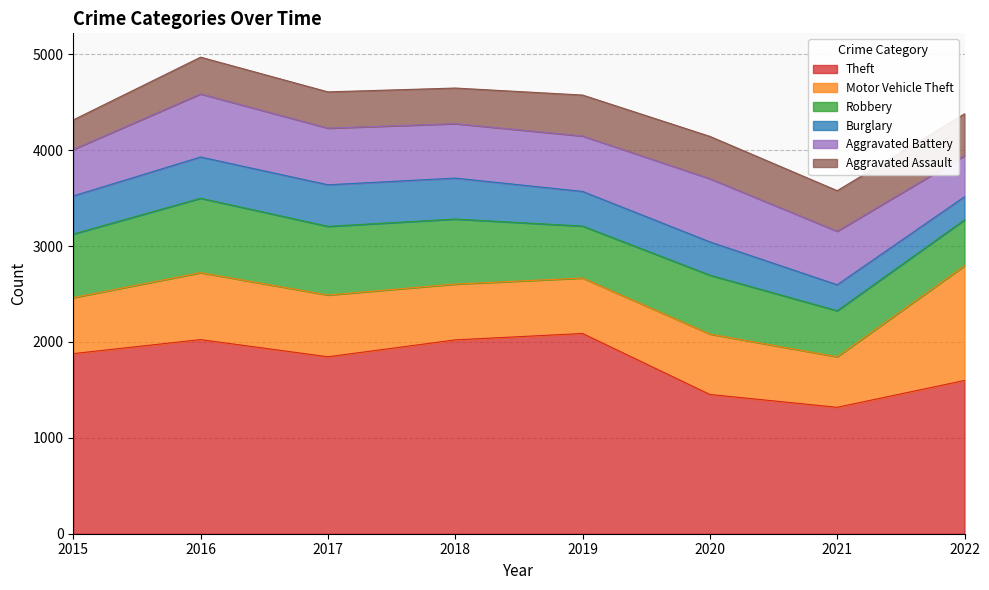

At 2018, list the series in order from smallest to largest.

Aggravated Assault, Burglary, Aggravated Battery, Motor Vehicle Theft, Robbery, Theft